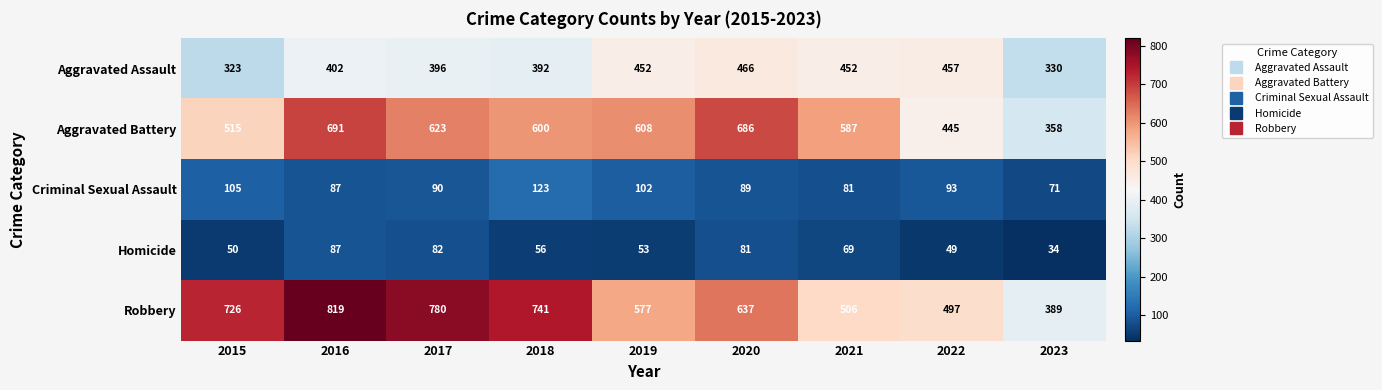

What is the difference between the maximum and second lowest values in the Homicide series?

38